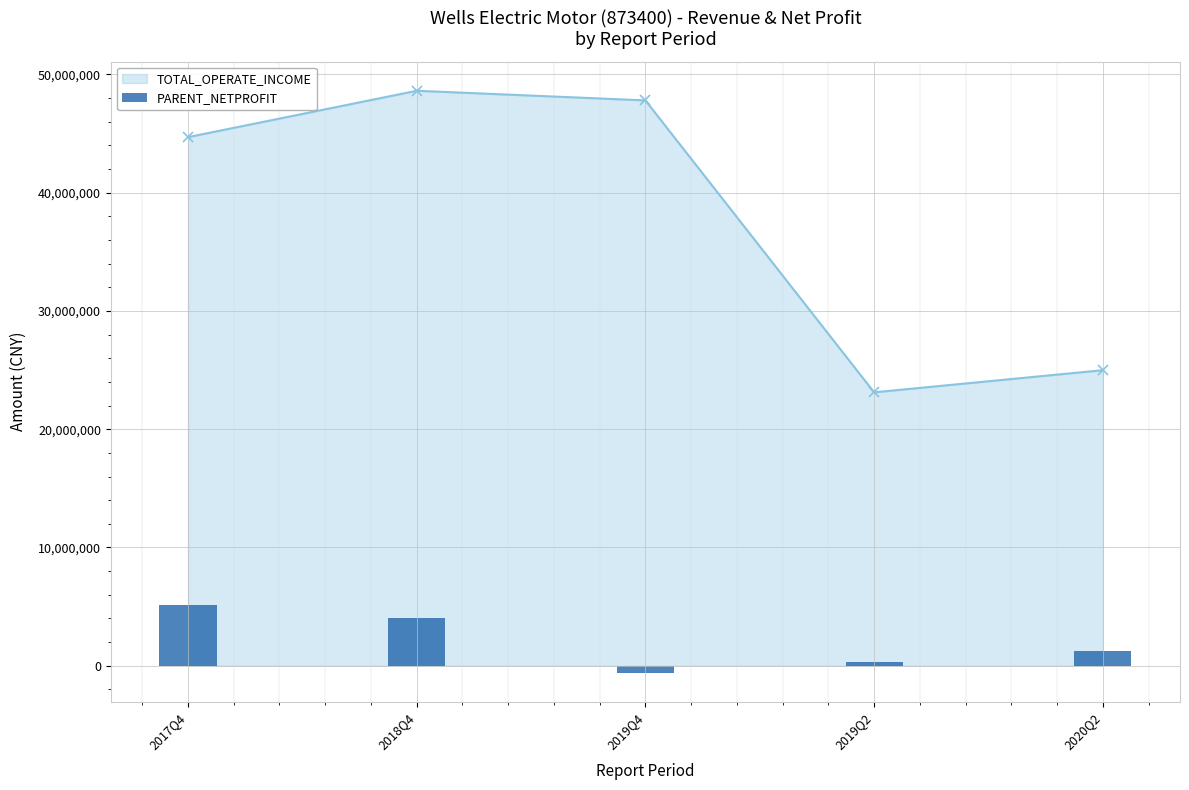

At which category does the chart reach its minimum across all series?

2019Q4